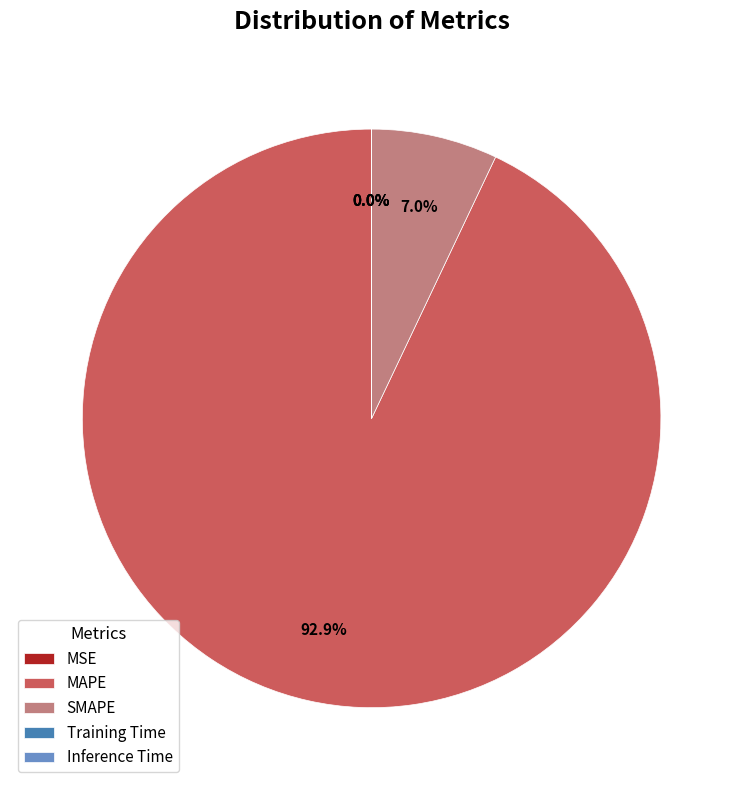

To the nearest percent, what is the difference between the largest and smallest slice percentages?

93%